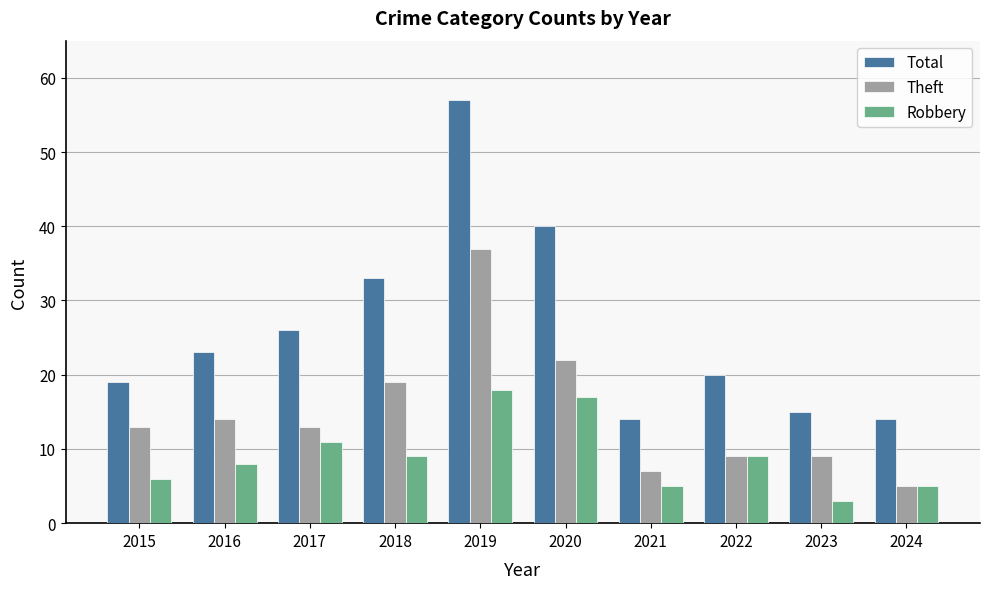

Reading left to right, what are all the values shown in this chart?

Total: 2015=19	2016=23	2017=26	2018=33	2019=57	2020=40	2021=14	2022=20	2023=15	2024=14
Theft: 2015=13	2016=14	2017=13	2018=19	2019=37	2020=22	2021=7	2022=9	2023=9	2024=5
Robbery: 2015=6	2016=8	2017=11	2018=9	2019=18	2020=17	2021=5	2022=9	2023=3	2024=5